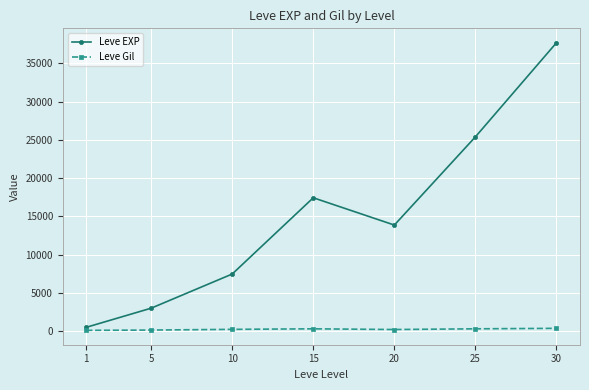

List the series in order of their peak value, highest first.

Leve EXP, Leve Gil